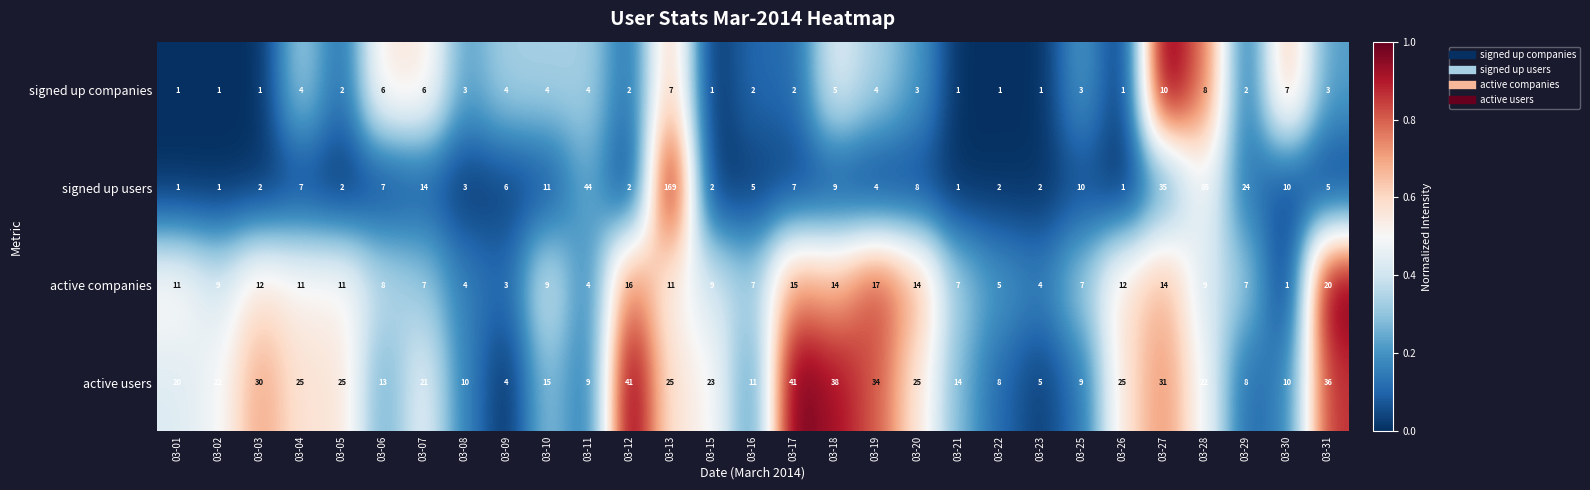

Is it true that active companies equals 14 at 03-02?

False